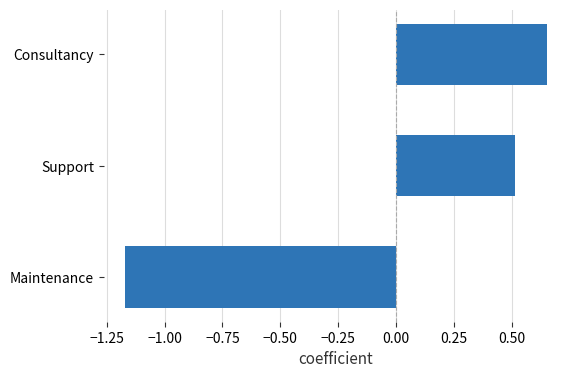

Where is the data nearest to the value 0?

Support